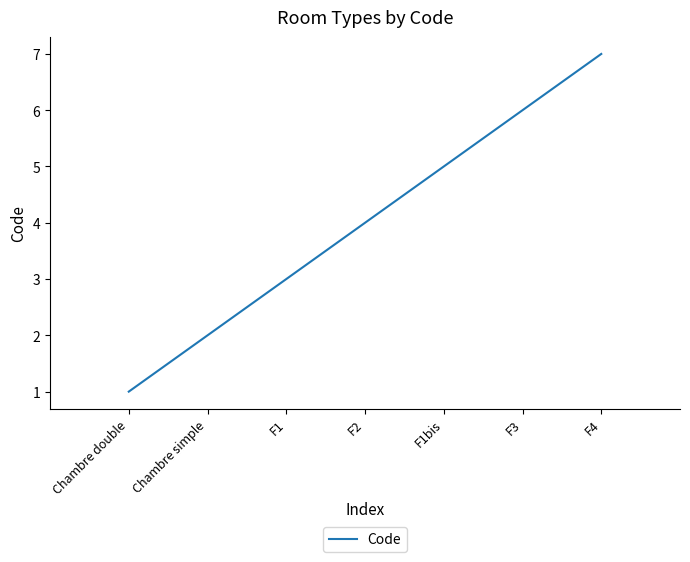

How many lines are shown in the chart?

1